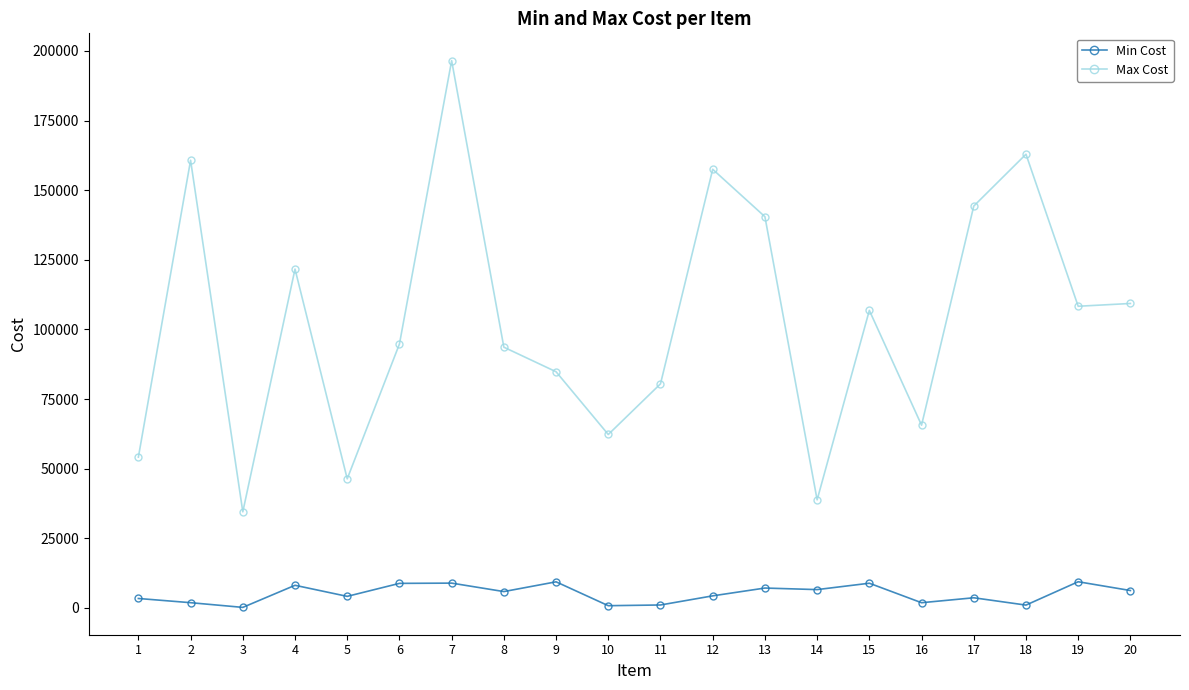

What is the difference between the second highest and second lowest values in the Min Cost series?

8571